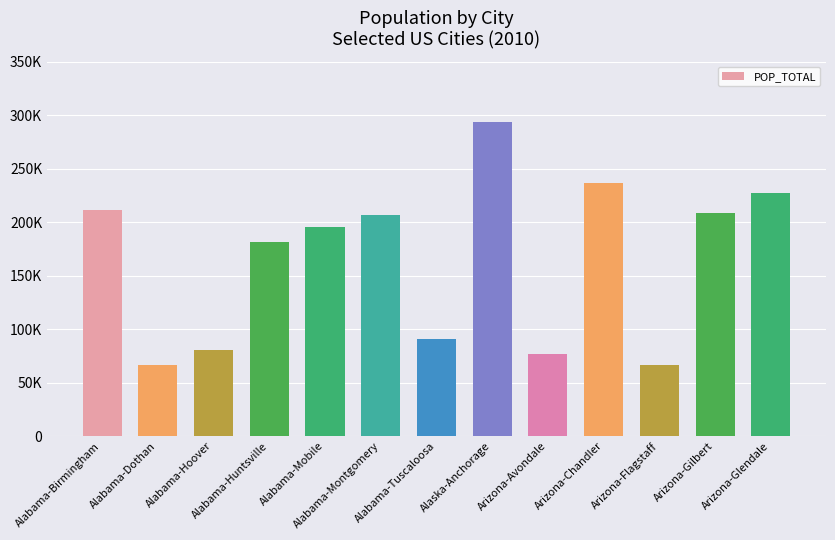

The value at Arizona-Flagstaff is 44257. True or false?

False